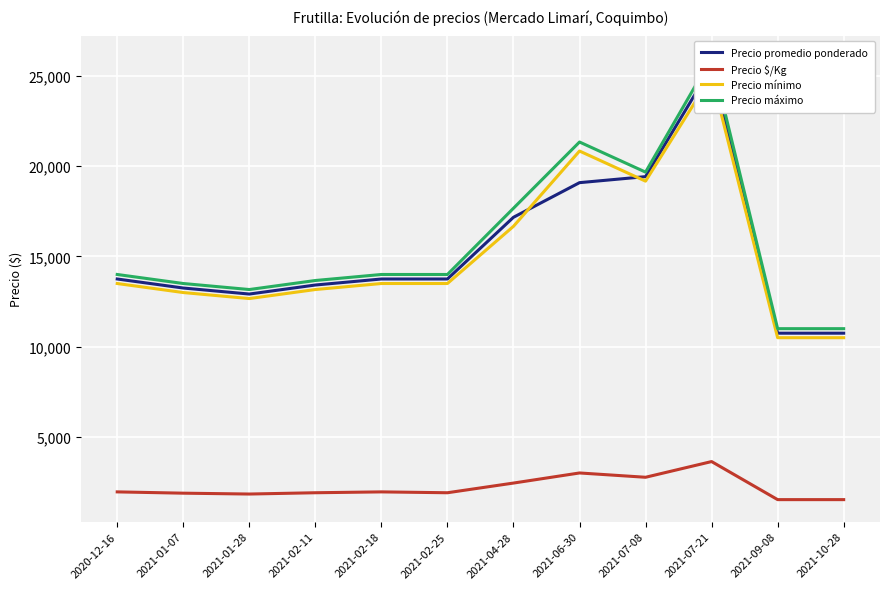

Reading left to right, list all the values displayed in this chart.

Precio promedio ponderado: 13750.0	13250.0	12916.7	13416.7	13750.0	13750.0	17166.7	19083.3	19416.7	25500.0	10750.0	10750.0
Precio $/Kg: 1964.3	1893.0	1845.3	1916.7	1964.3	1916.7	2452.7	3012.0	2773.7	3643.0	1535.7	1535.7
Precio mínimo: 13500.0	13000.0	12666.7	13166.7	13500.0	13500.0	16666.7	20833.3	19166.7	25000.0	10500.0	10500.0
Precio máximo: 14000.0	13500.0	13166.7	13666.7	14000.0	14000.0	17666.7	21333.3	19666.7	26000.0	11000.0	11000.0